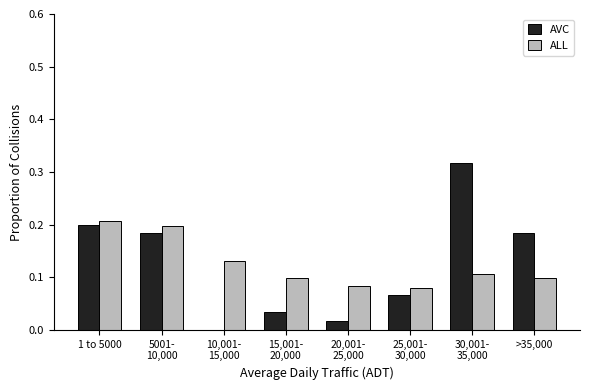

What is the total value across all series at 1 to 5000?

0.4